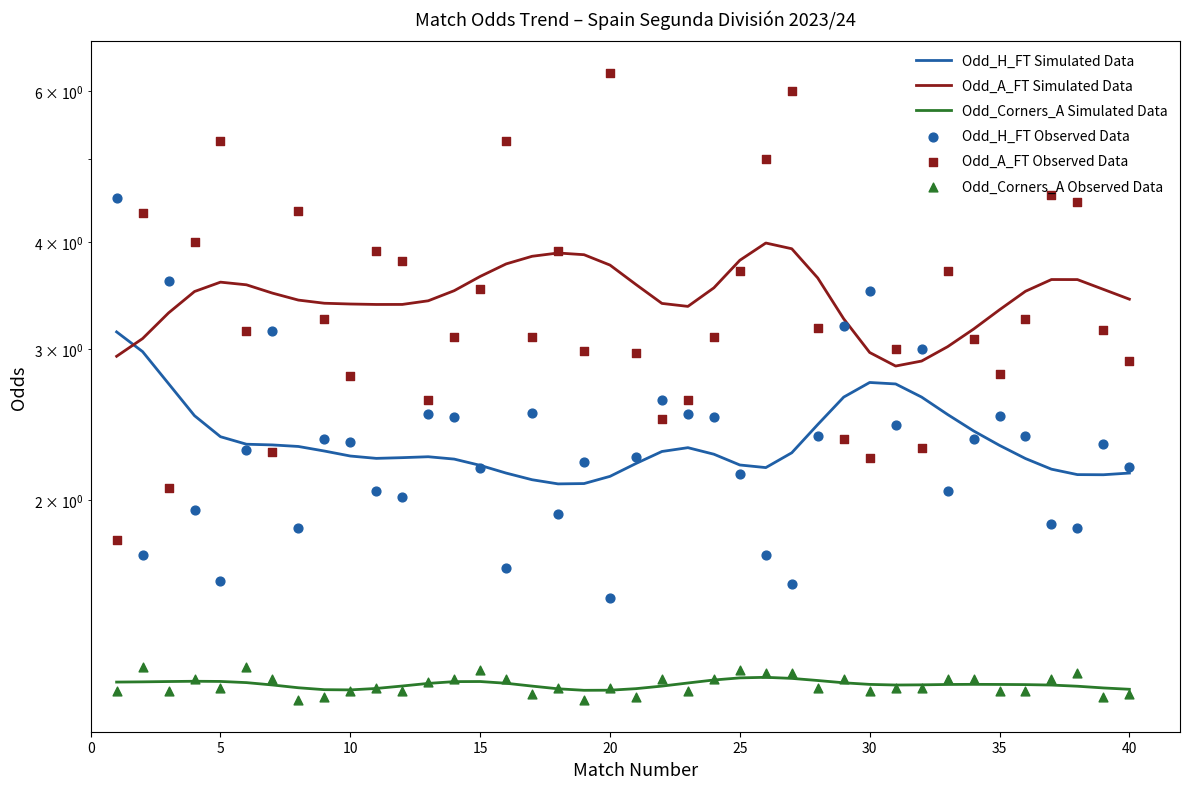

Which series contains the lowest Y value?

Odd_Corners_A Observed Data